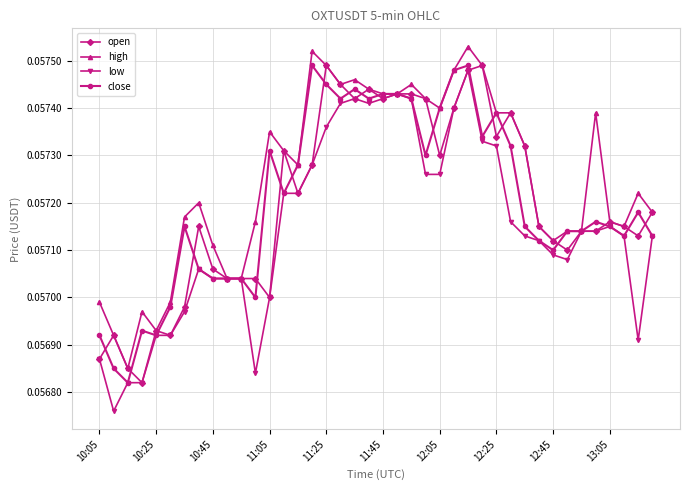

What are all the series names shown in the legend?

open, high, low, close